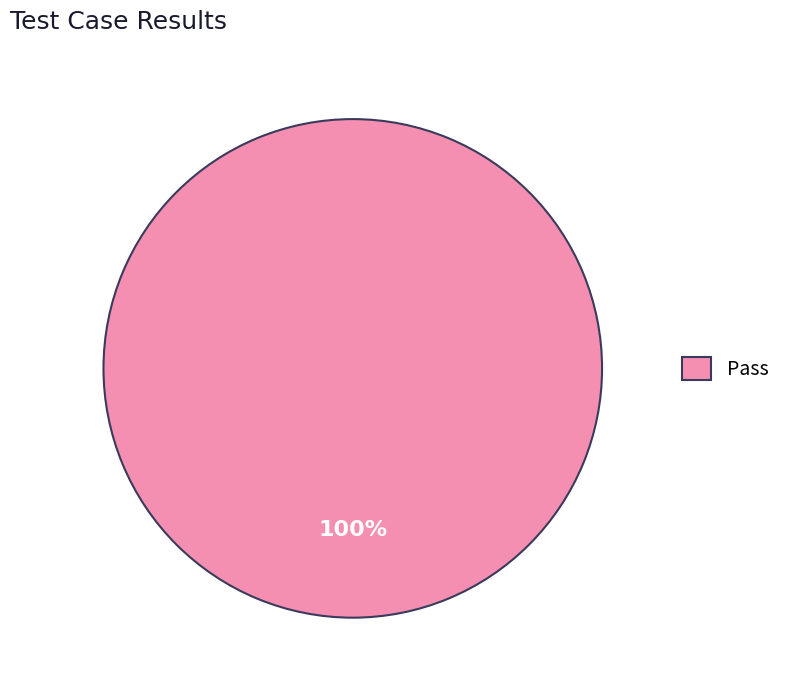

What is the majority slice?

Pass